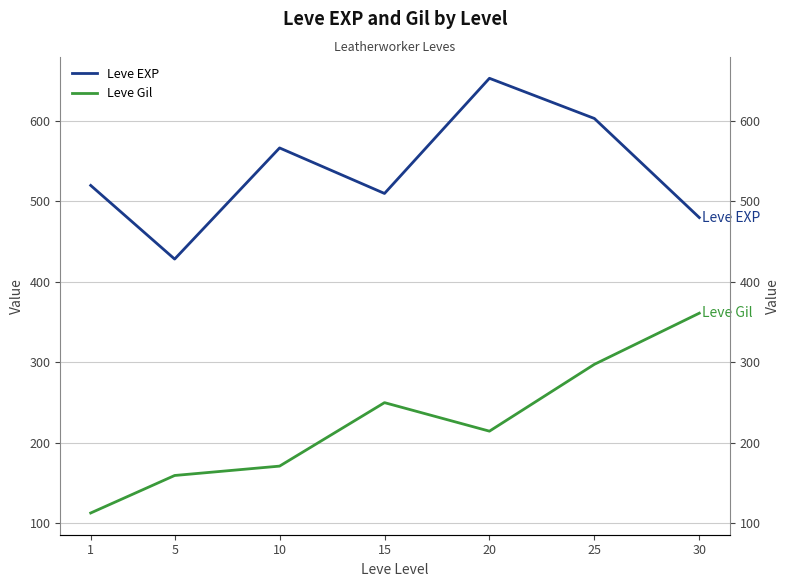

Is the value of Leve Gil at 25 greater than the value of Leve EXP at 5?

No